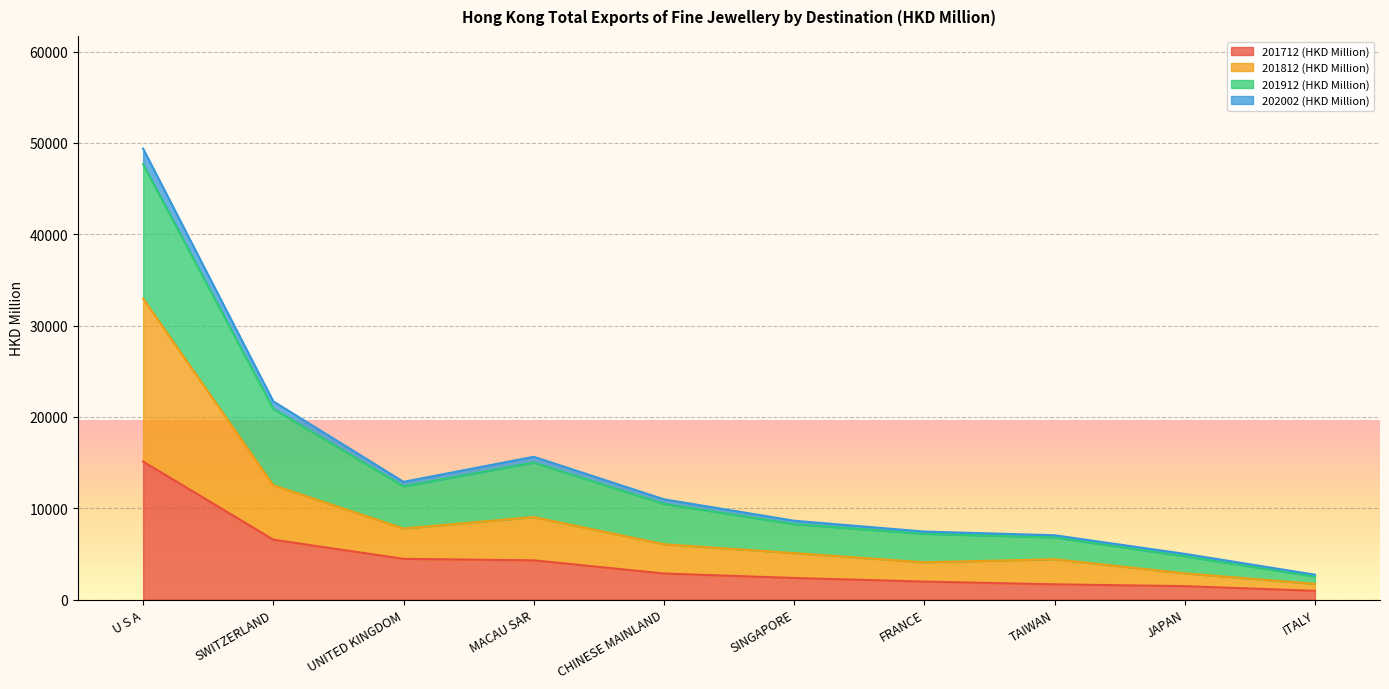

Does the chart display data point markers on the line(s)?

No